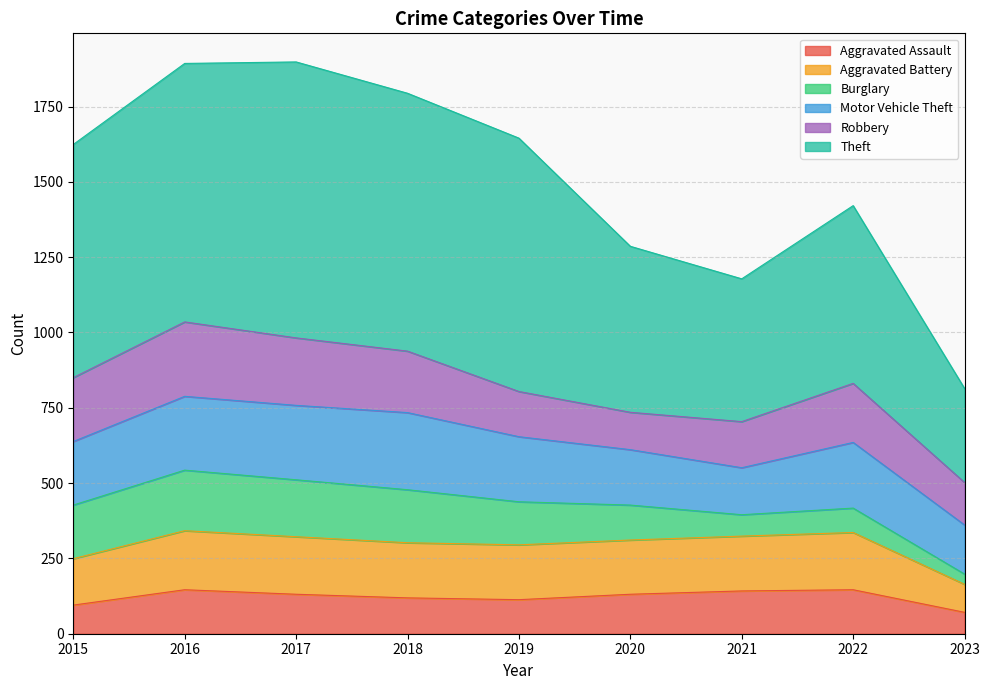

The value of Aggravated Assault at 2022 is 75. True or false?

False